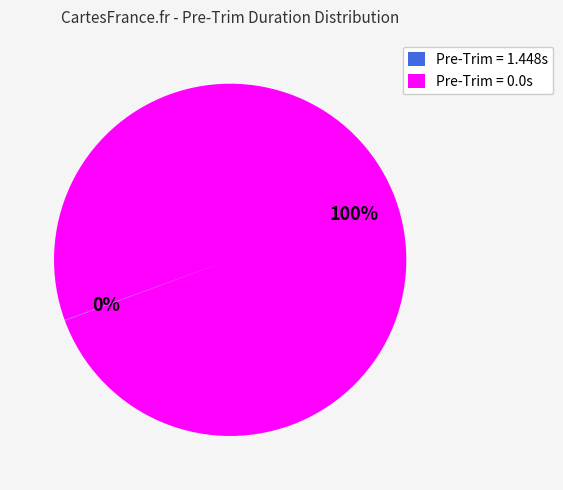

Which category has the biggest portion of the pie?

Pre-Trim = 0.0s